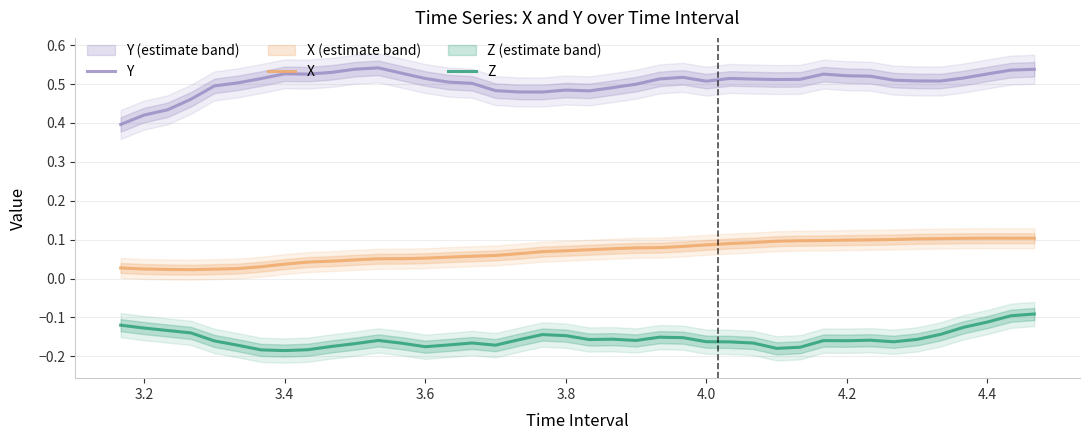

Is it true that Y equals 0.2 at 4.2?

False